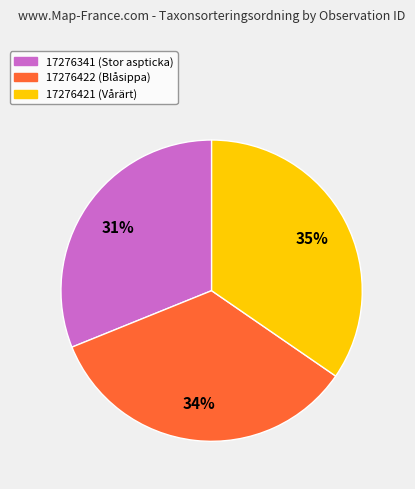

Approximately how many times larger is the value at 17276421 compared to 17276341?

1.1